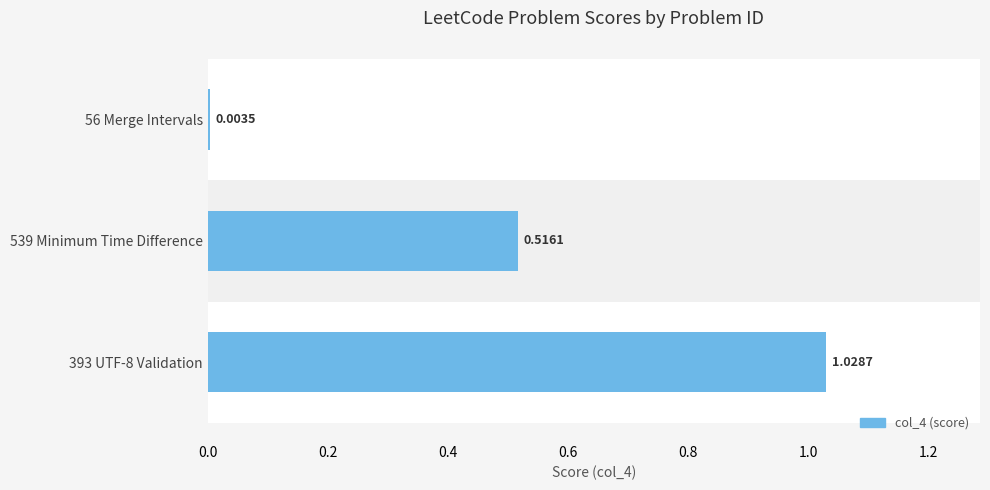

What is the sum of all values?

1.5